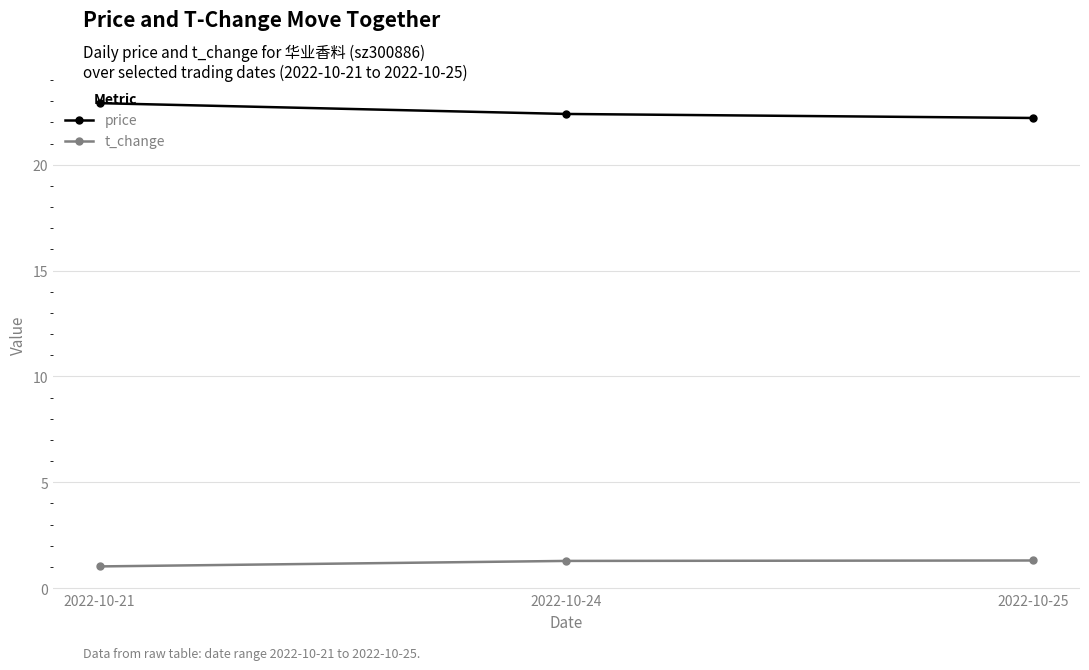

At which label is t_change closest to 1?

2022-10-21